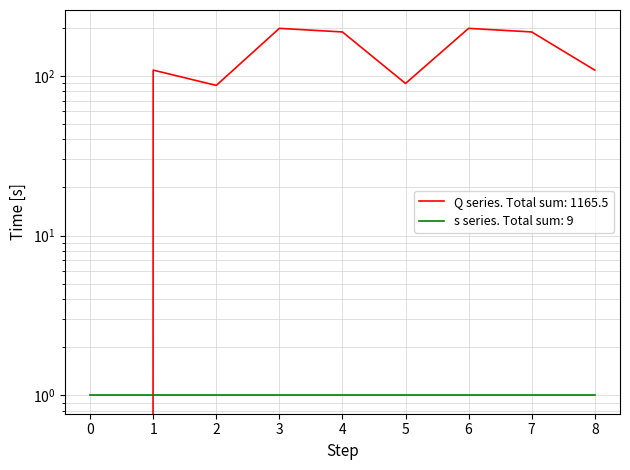

Reading left to right, list all the values displayed in this chart.

0=0.0	1=108.5	2=87.0	3=198.0	4=188.0	5=89.5	6=198.0	7=188.0	8=108.5